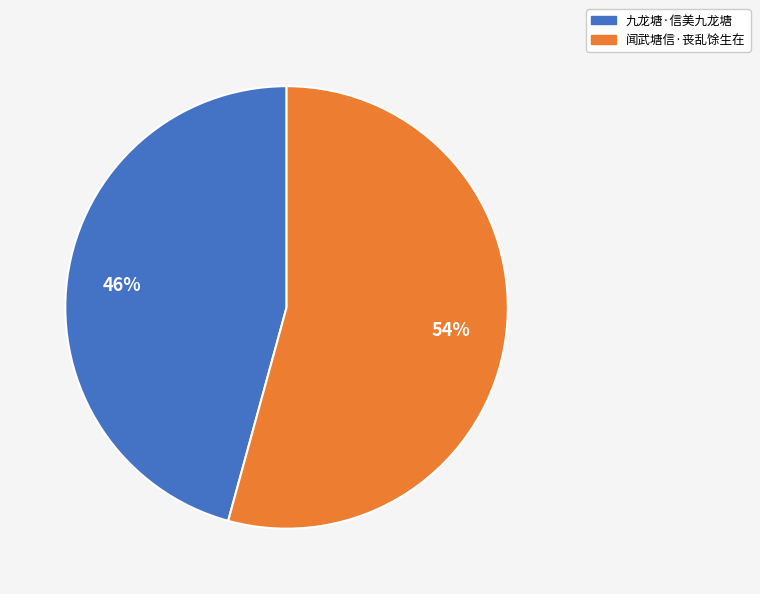

Which category has the smallest portion of the pie?

九龙塘·信美九龙塘